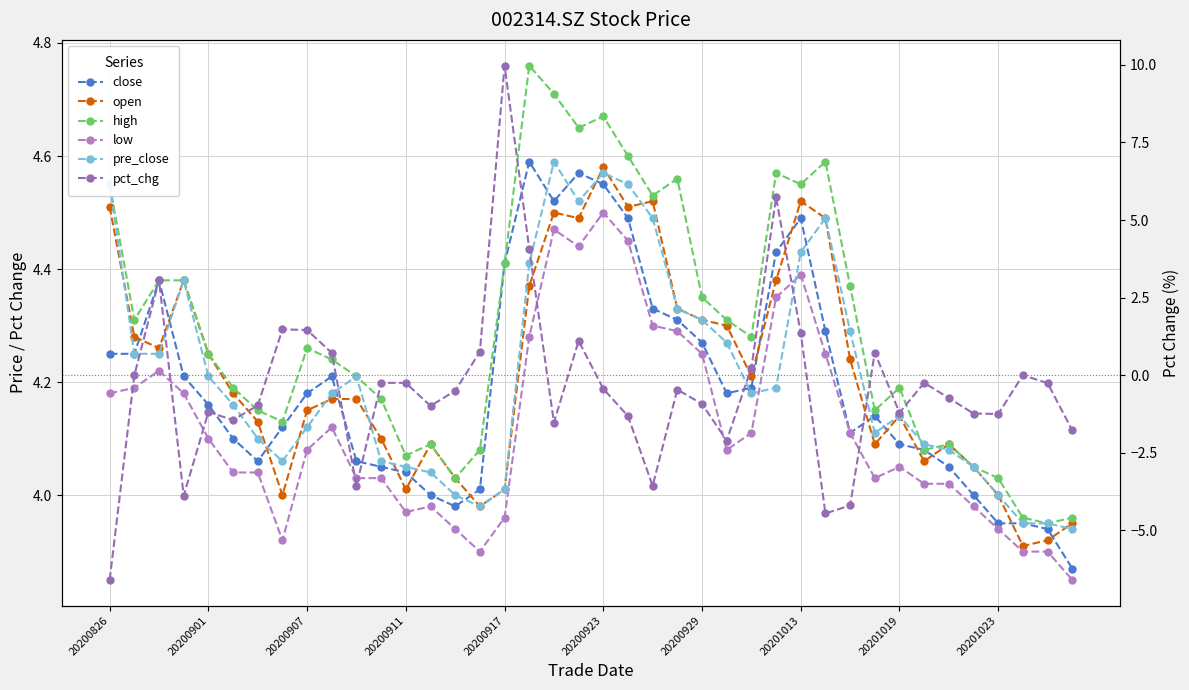

How many categories are shown in the chart?

40